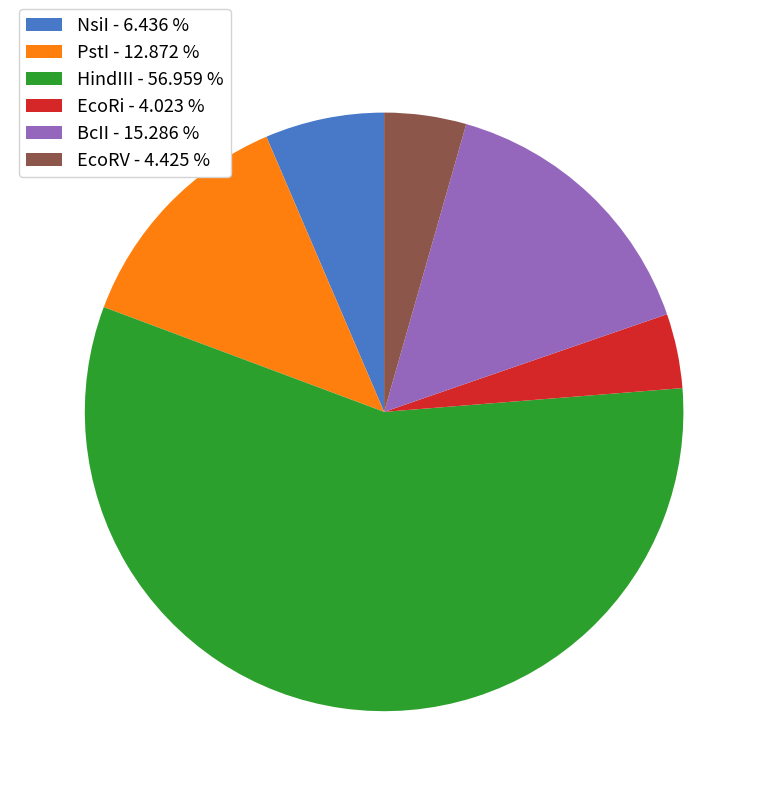

Approximately how many times larger is the value at NsiI - 6.436 % compared to PstI - 12.872 %?

0.5